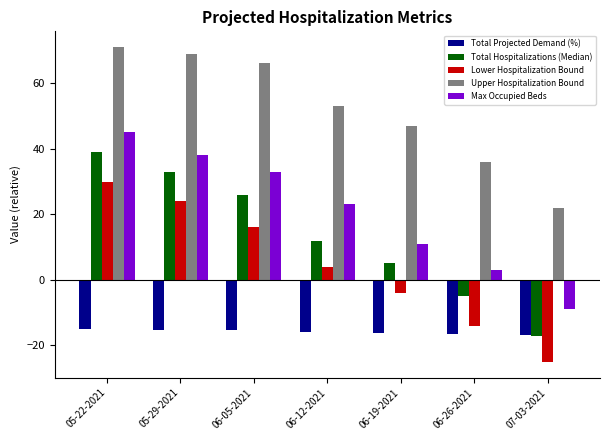

What is the label of the 6th bar from the left?

06-26-2021